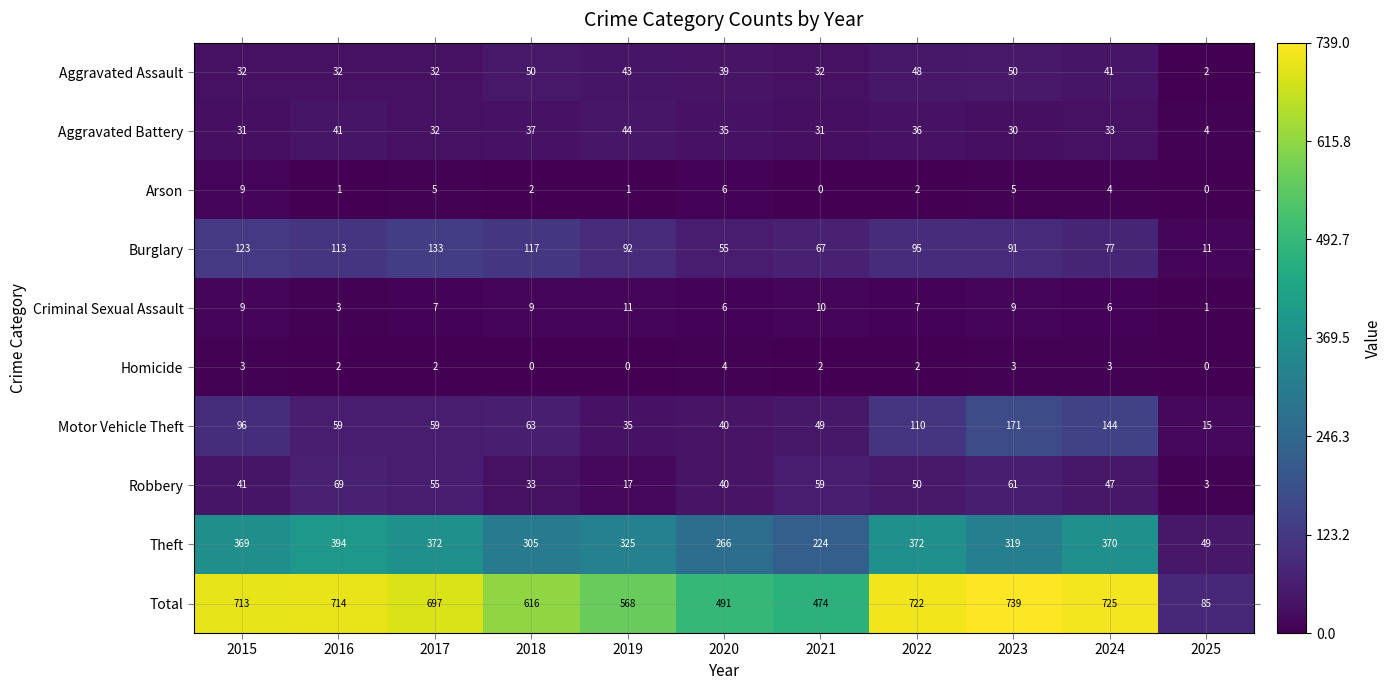

How many data points in Motor Vehicle Theft are less than 59?

4